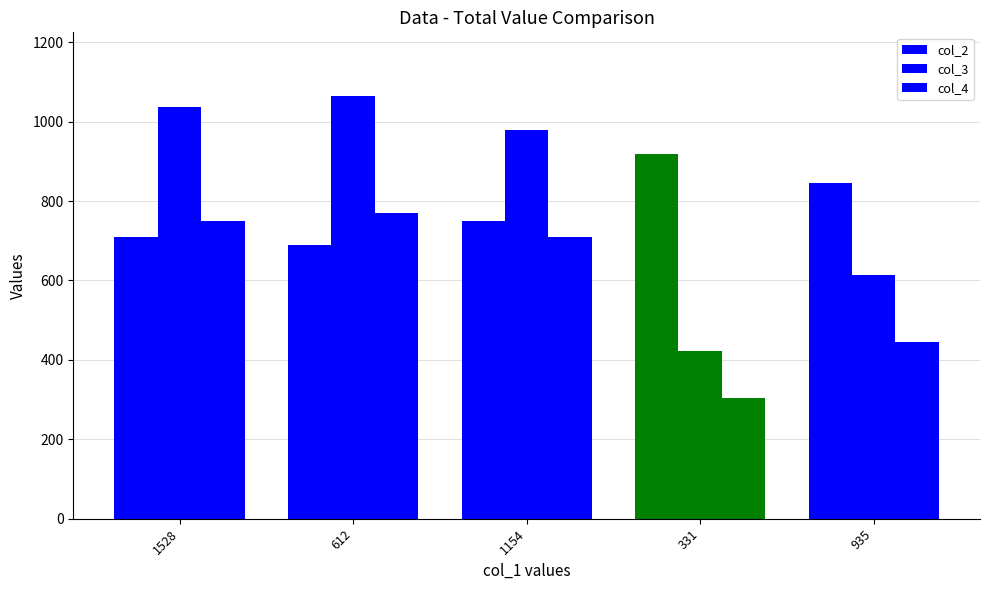

How many groups of bars are there?

5